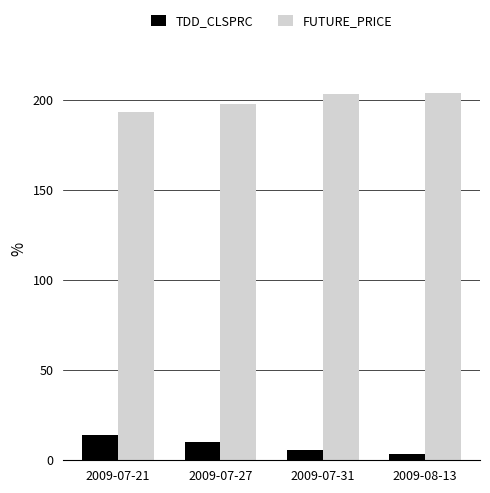

What is the difference between the maximum and second lowest values in the TDD_CLSPRC series?

8.4